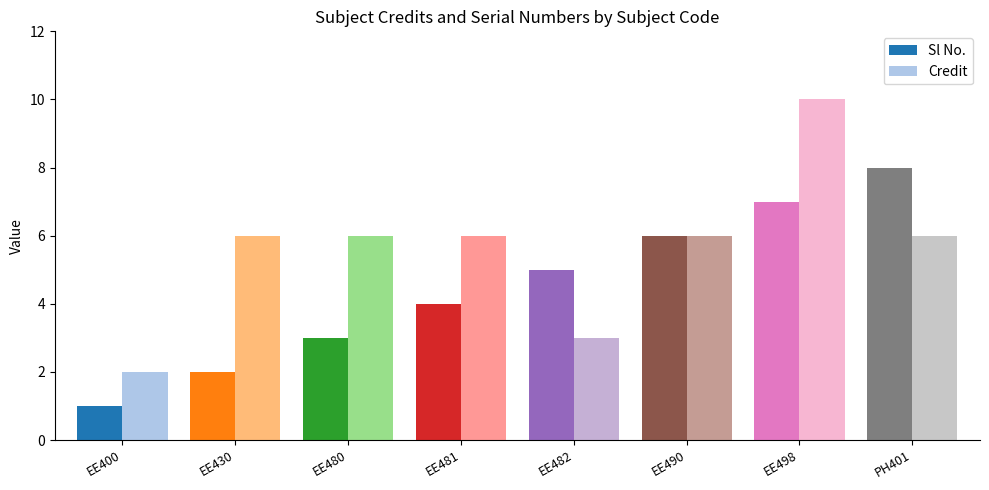

Reading left to right, list all the values displayed in this chart.

Sl No.: 1	2	3	4	5	6	7	8
Credit: 2	6	6	6	3	6	10	6